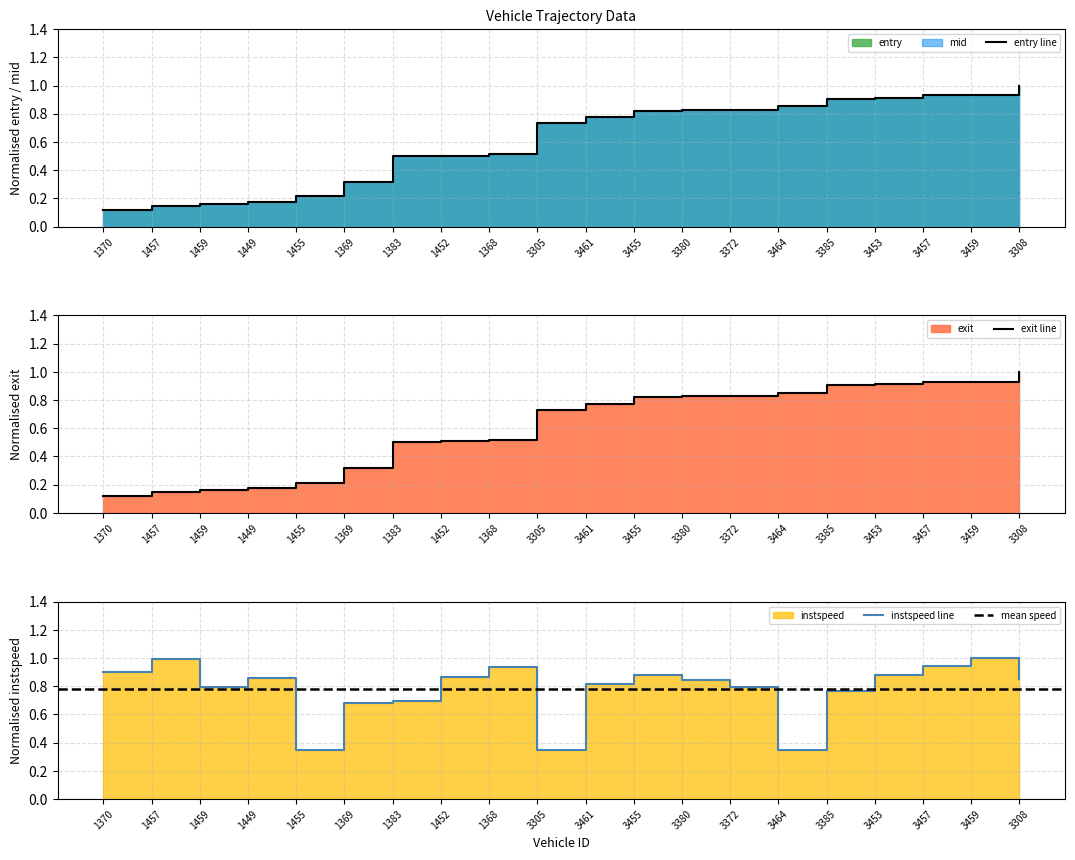

In instspeed, how many points are lower than both neighbors (excluding endpoints)?

4